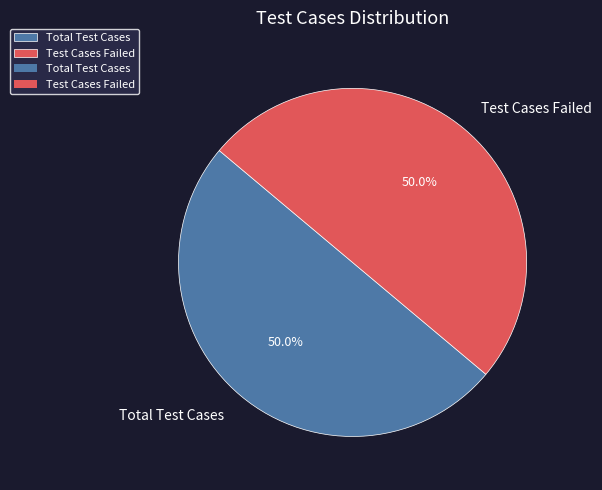

How much of the chart is everything except Total Test Cases?

50.0%